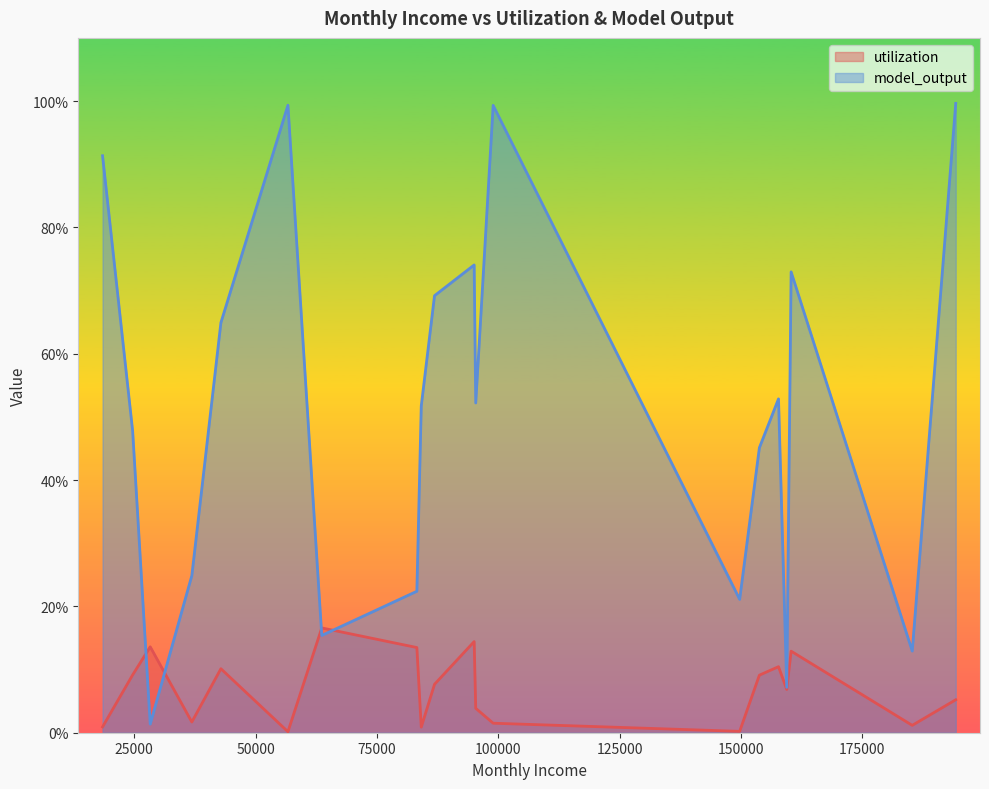

Does the chart display data point markers on the line(s)?

No